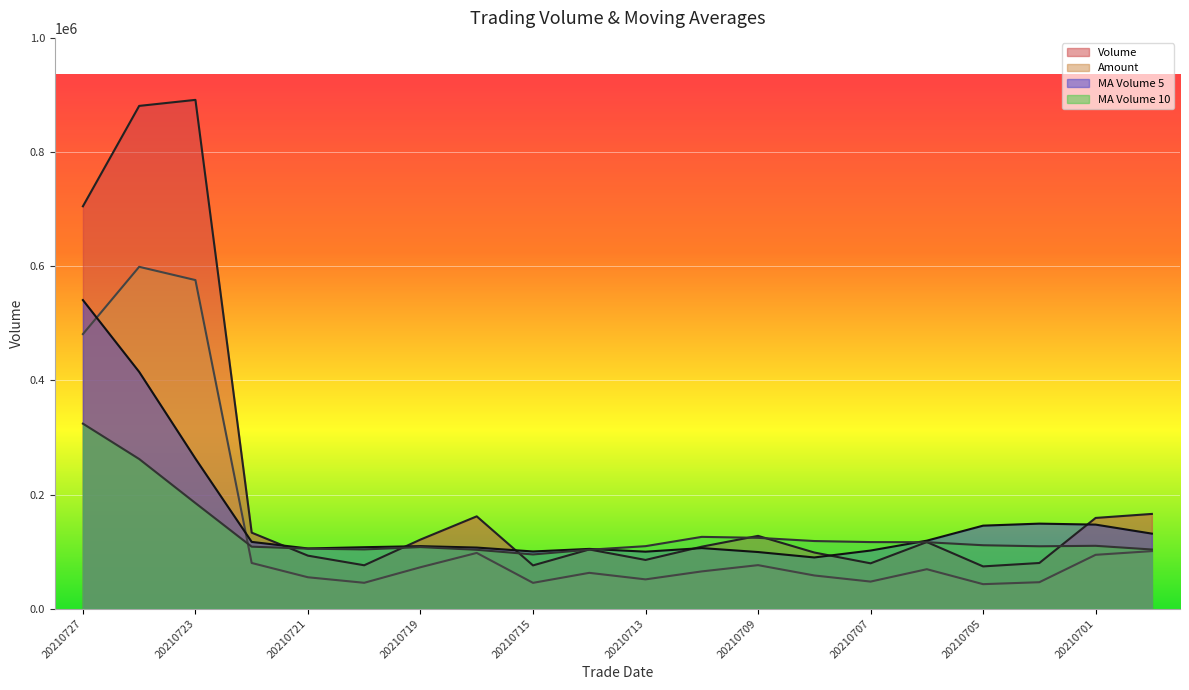

Where is ma_v_10 nearest to the value 209658?

20210723